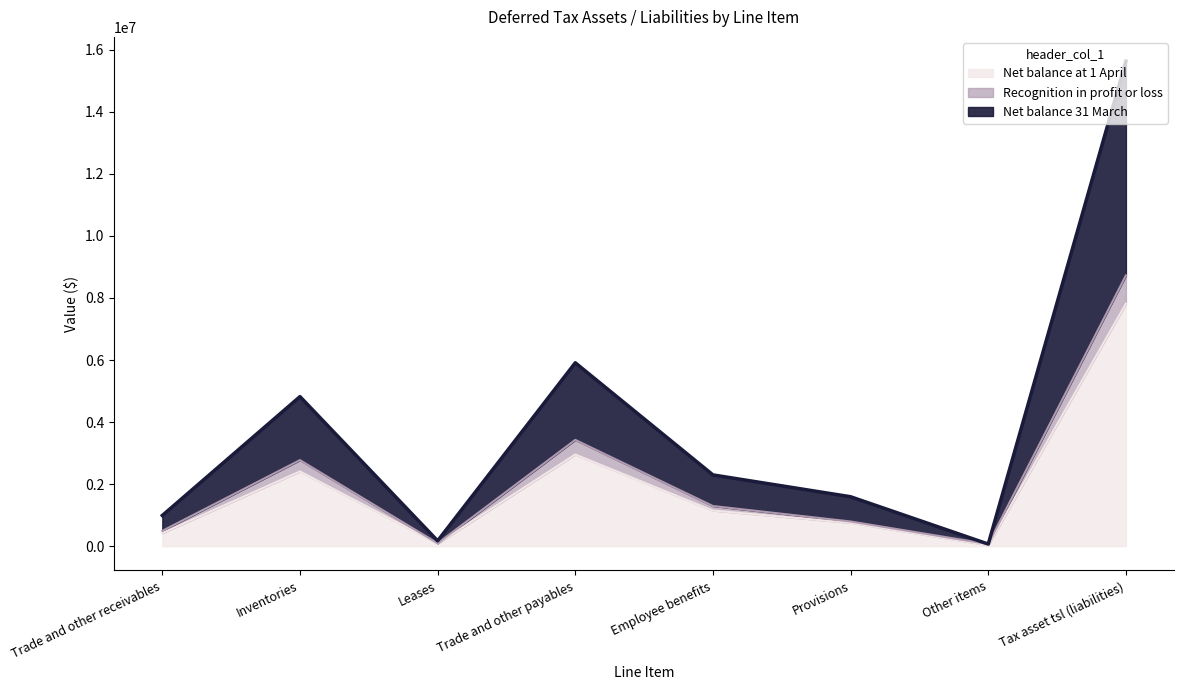

Which series has the largest total across all categories?

Net balance 31 March